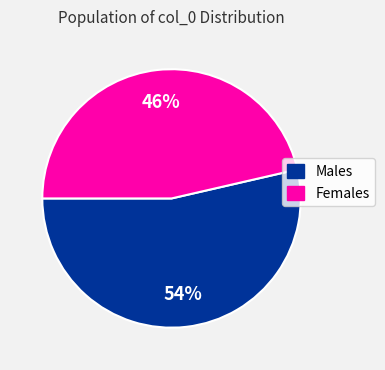

To the nearest percent, what is the average slice percentage?

50%